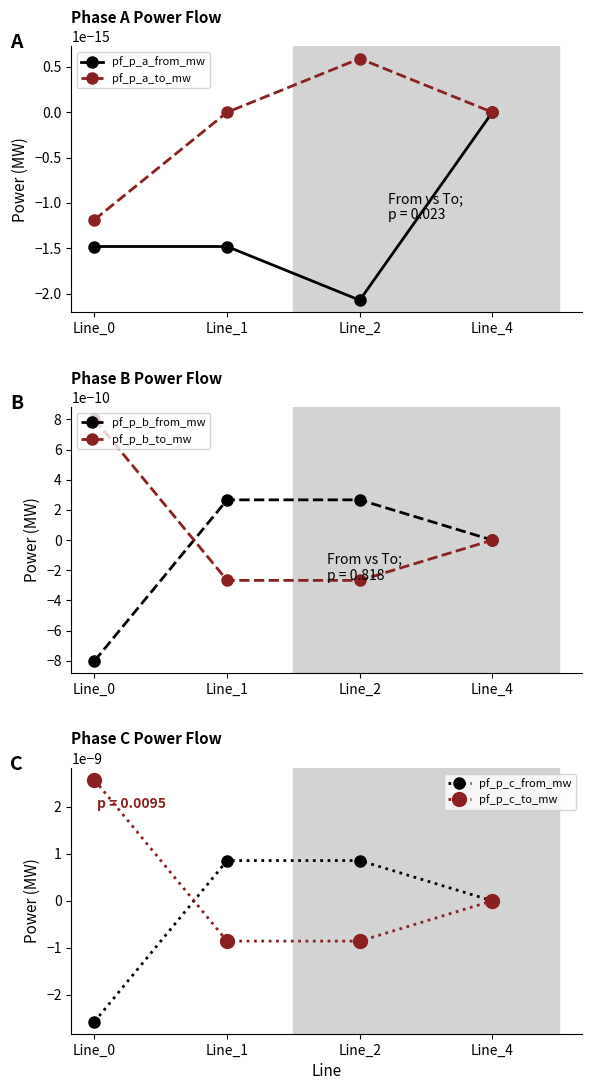

How many categories are shown in the chart?

4